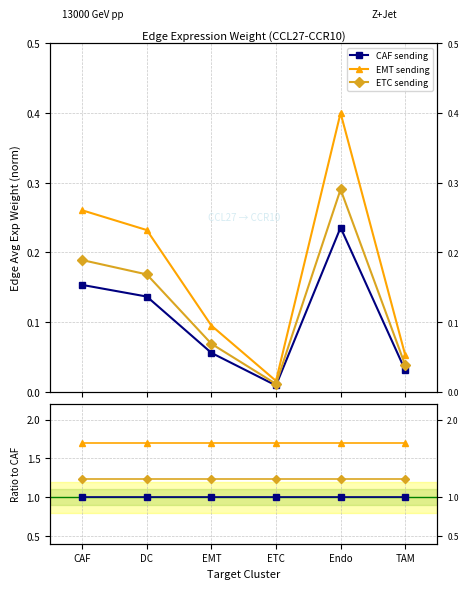

At DC, list the series in order from largest to smallest.

EMT sending, ETC sending, CAF sending